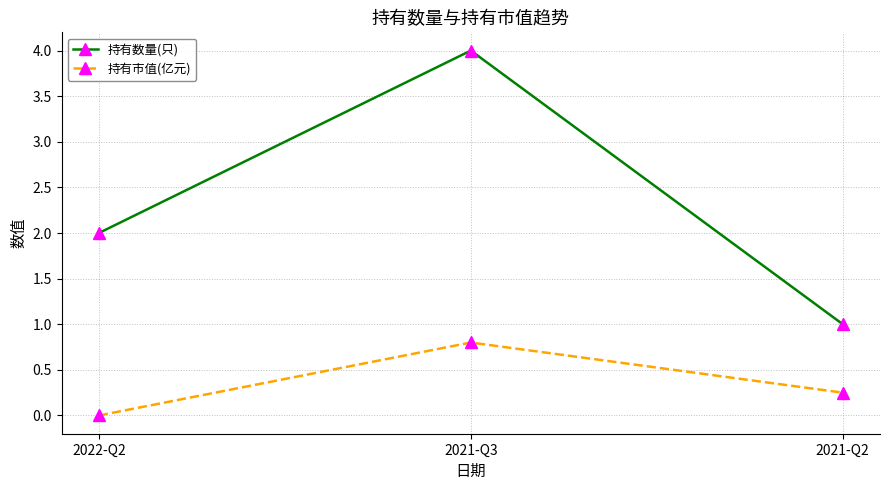

At which category is the sum across all series the highest?

2021-Q3